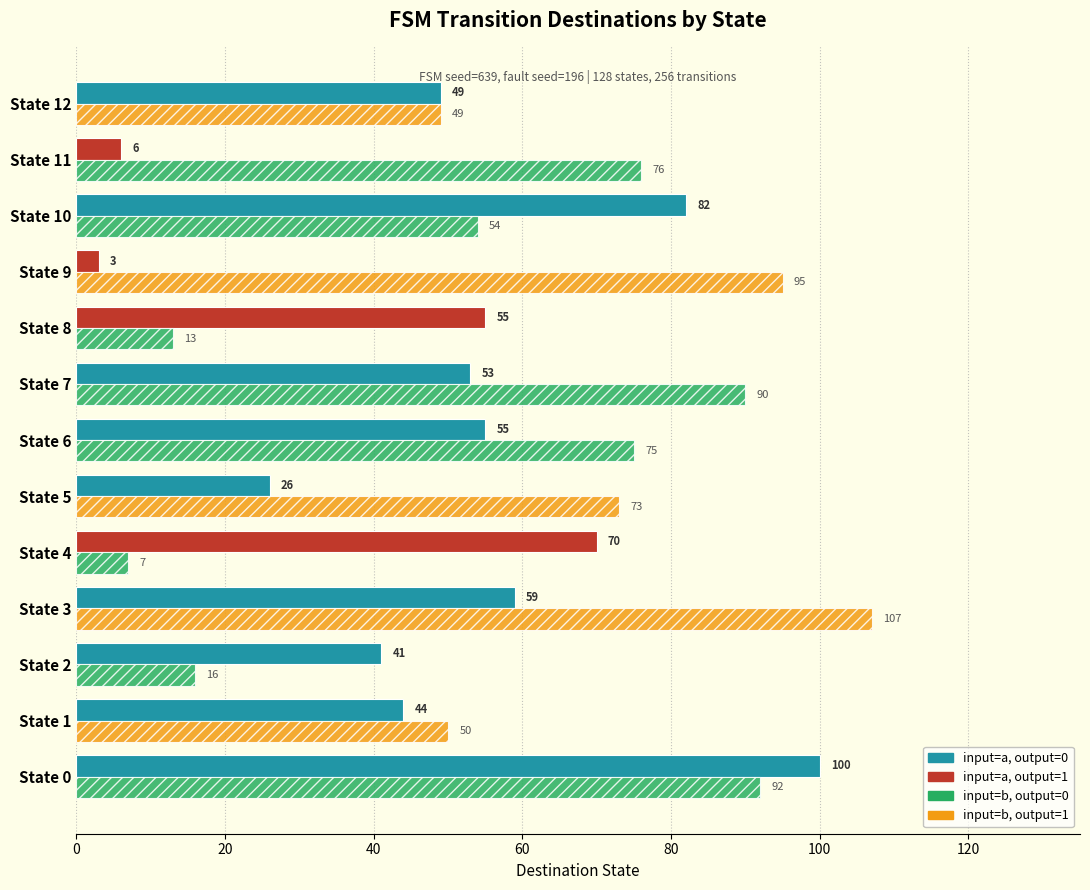

What is the difference between the highest and lowest values at State 2?

25